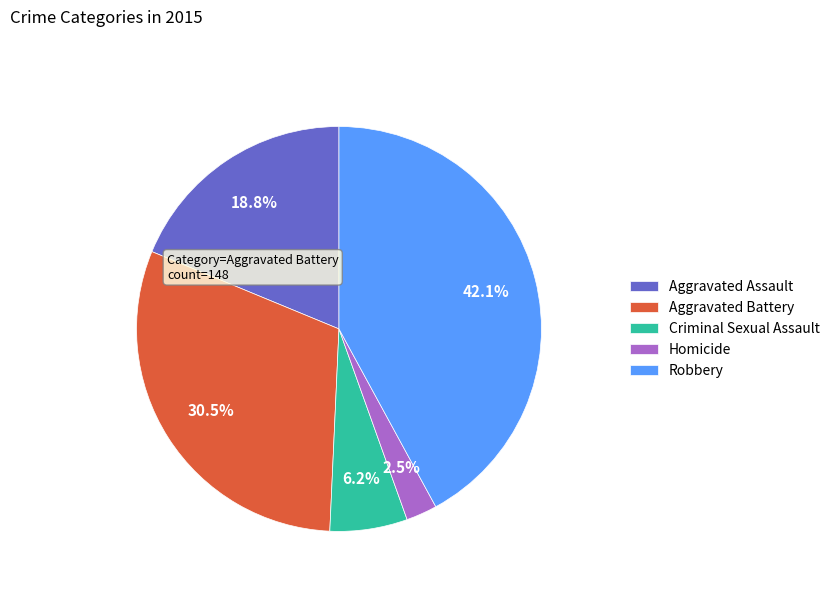

Which category has the biggest portion of the pie?

Robbery